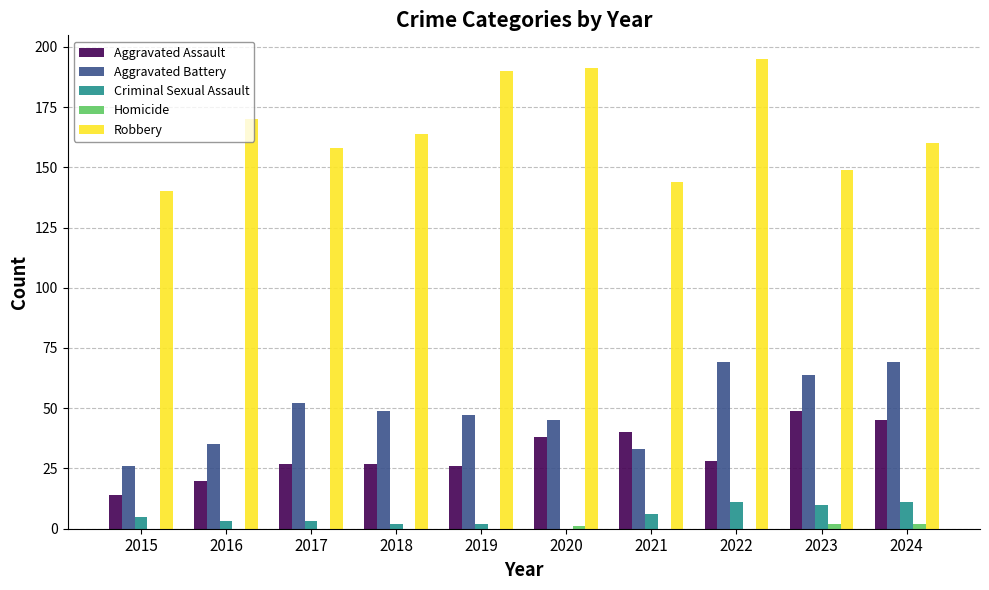

Which series has the largest total across all categories?

Robbery